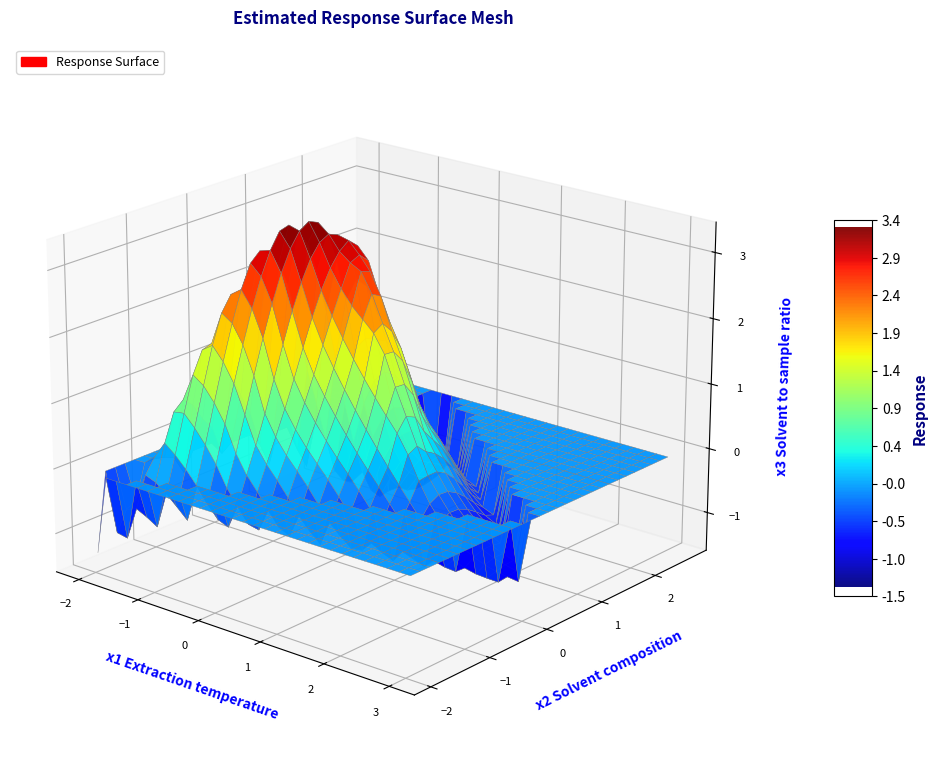

True or false: 0 has a value of 0.0 at 7.

True